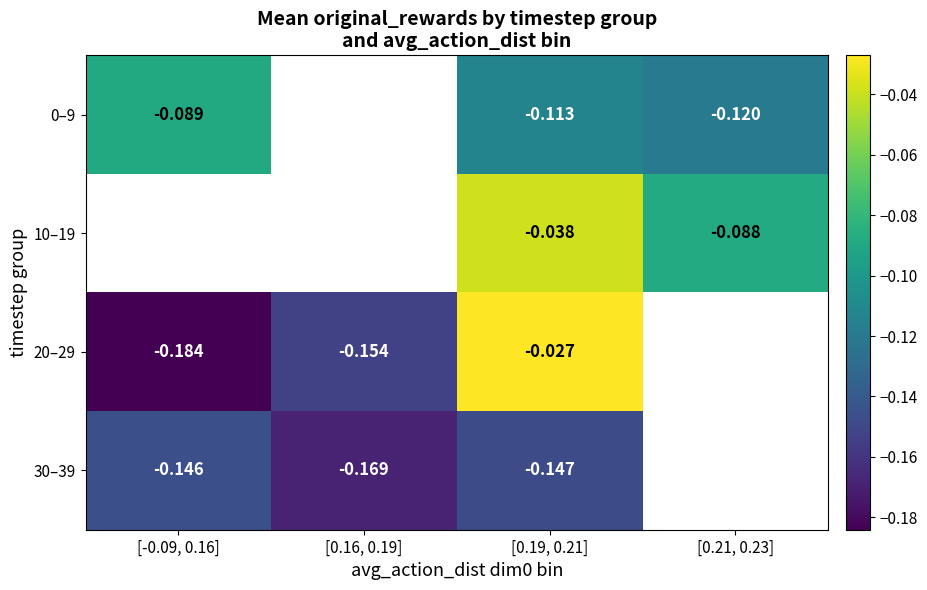

How many negative values does the 20–29 series have?

3